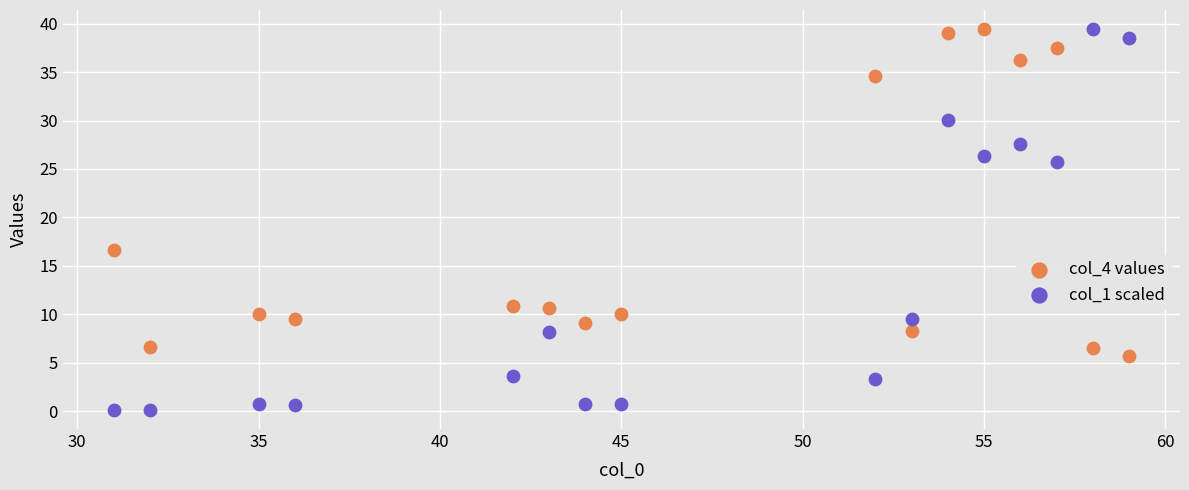

Across all series, what Y value is closest to 19?

16.7